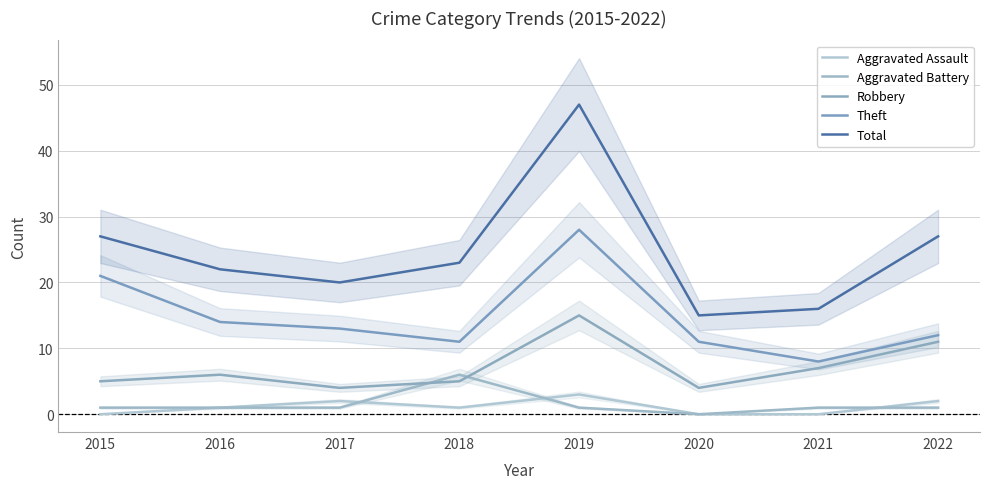

What is the difference between the Total values at 2020 and 2019?

32